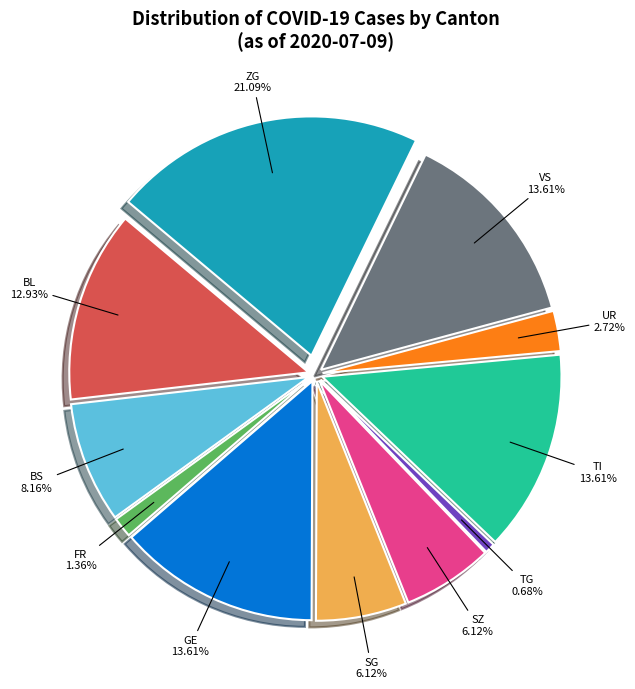

Is FR the majority of the pie?

No